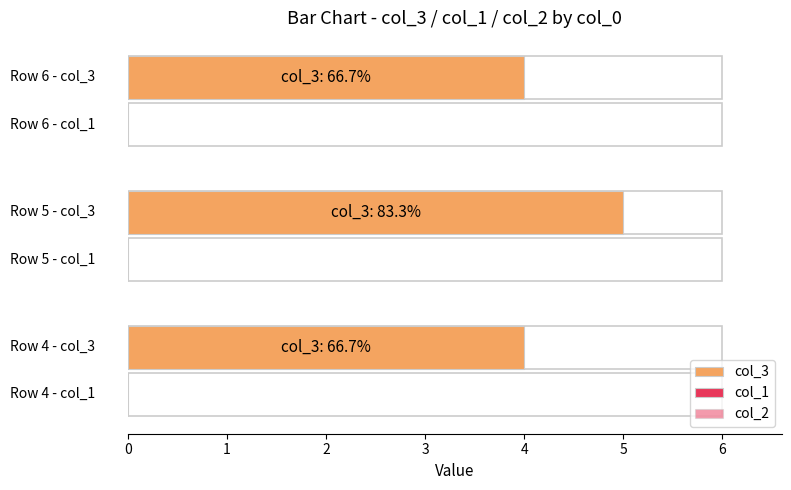

How many bars are there in each group?

3